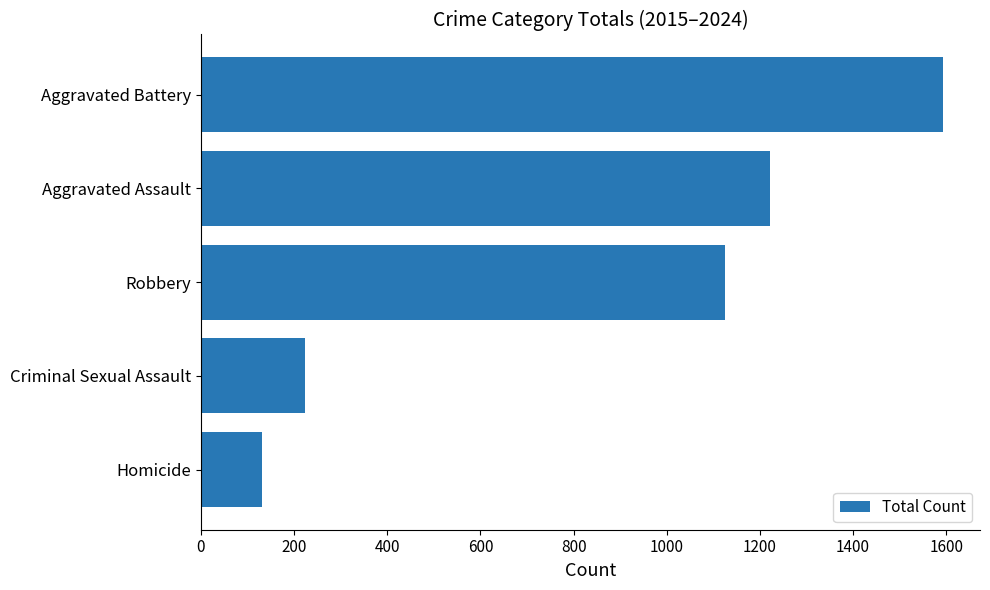

What is the change in value from Homicide to Aggravated Assault?

+1092